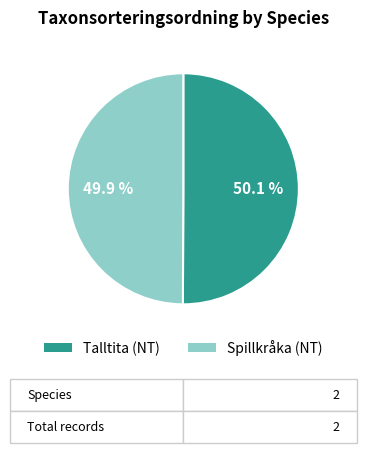

What percentage is NOT represented by Spillkråka (NT)?

50.1%